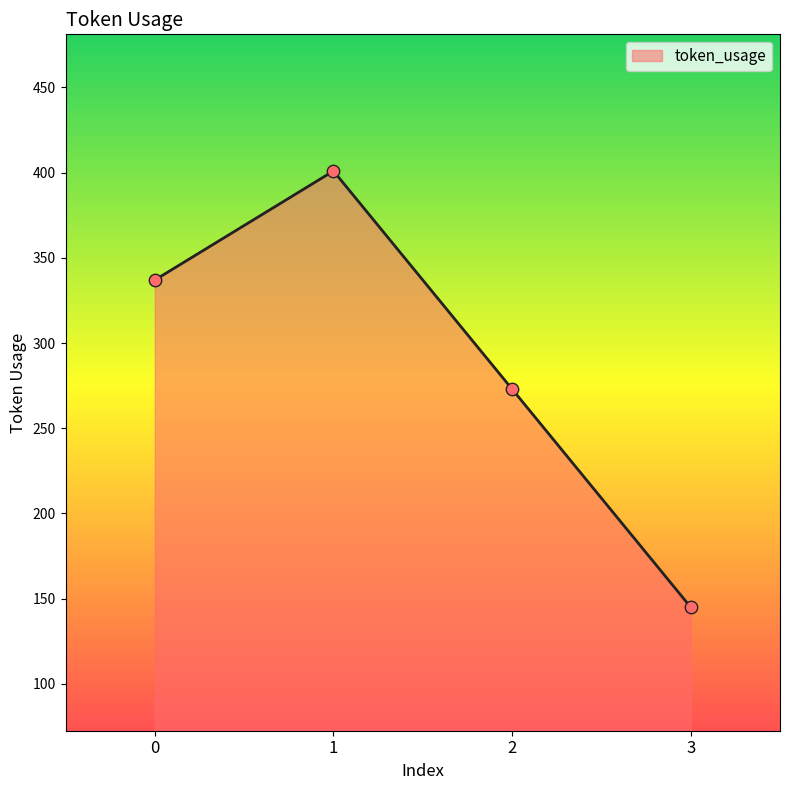

What is the change in value from 0 to 1?

+64